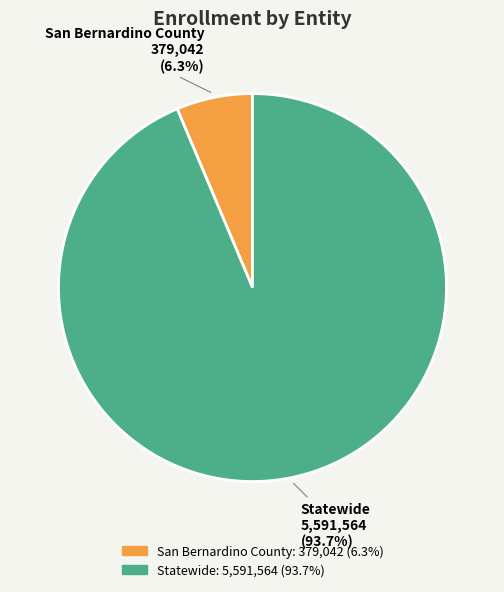

Does any single category account for the majority?

Yes